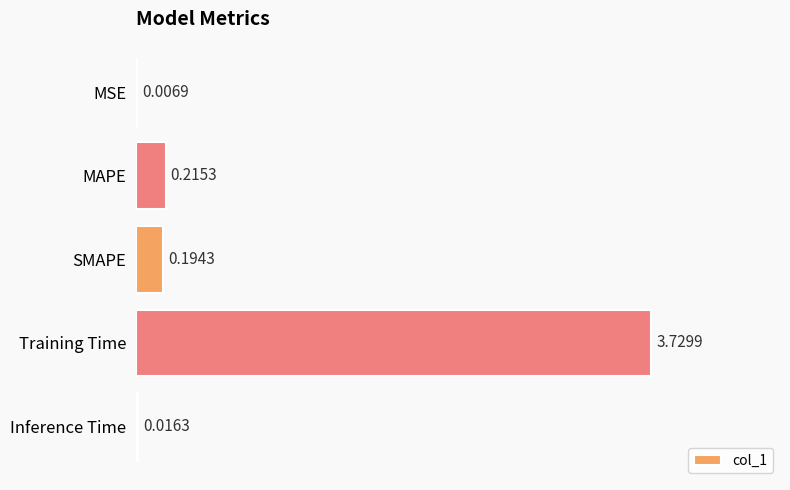

Where is the data nearest to the value 1?

MAPE